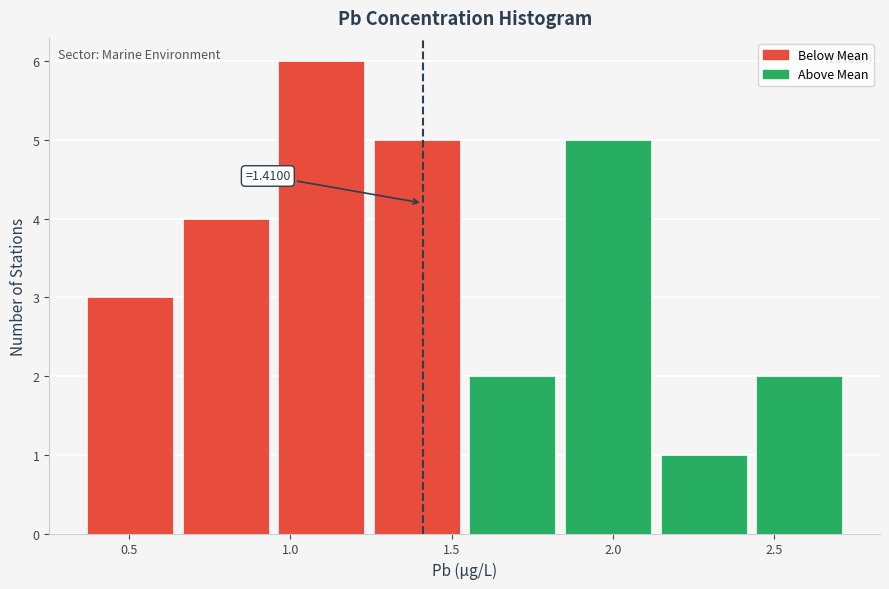

Which range on the x-axis has the tallest bar?

0.95 to 1.25